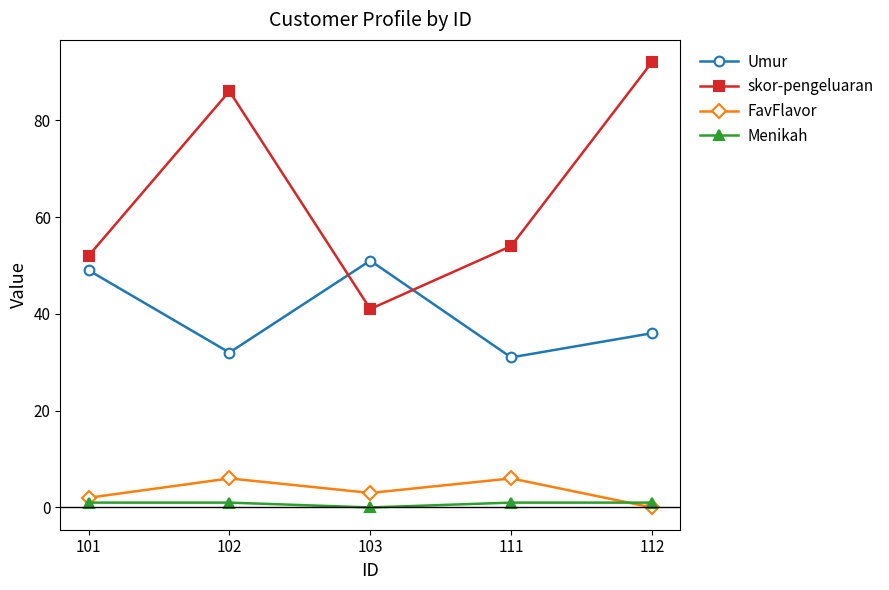

Count the number of data series in this chart.

4